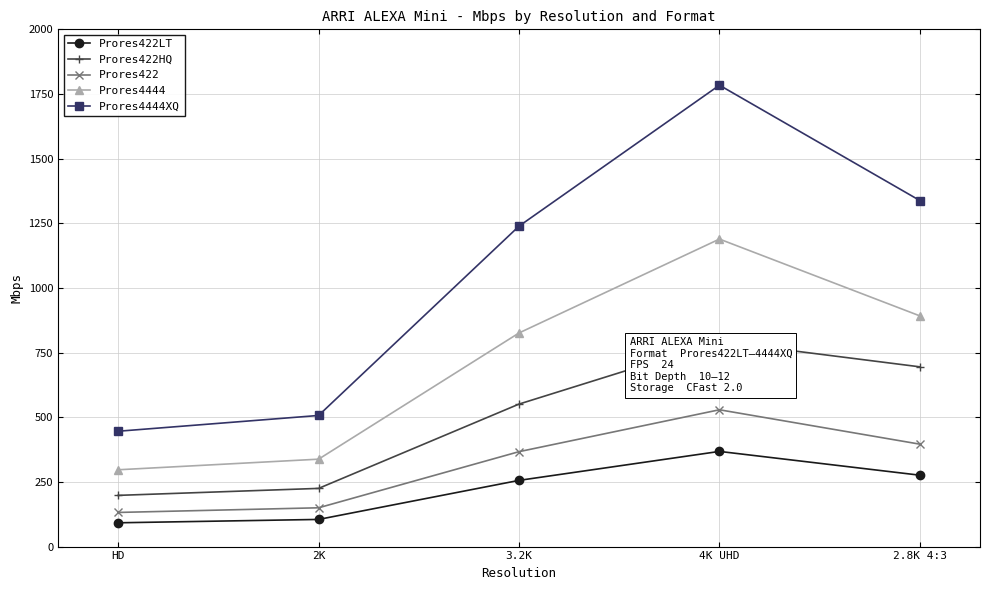

What is the value of the Prores4444XQ point at the 2nd from the left?

507